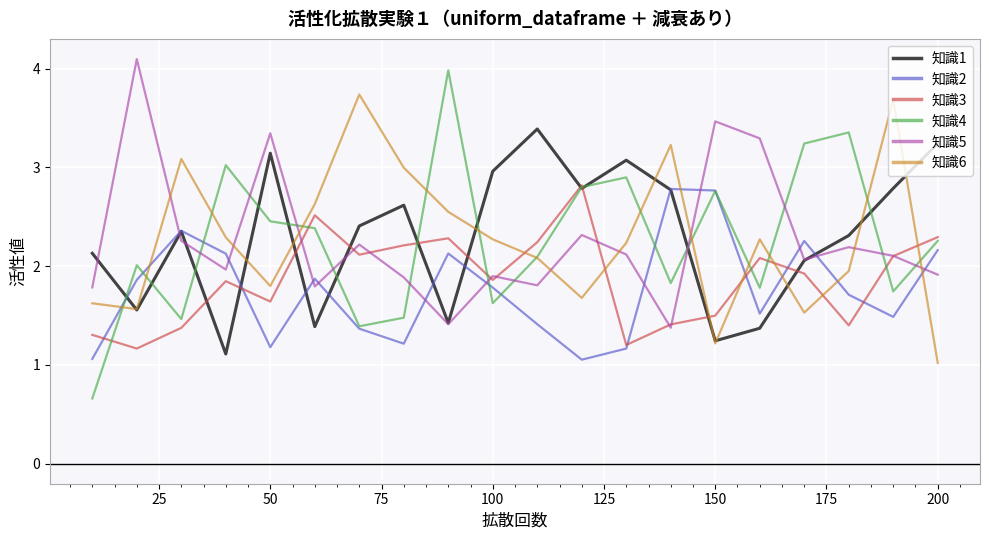

True or false: 知識5 and 知識2 intersect in this chart.

True